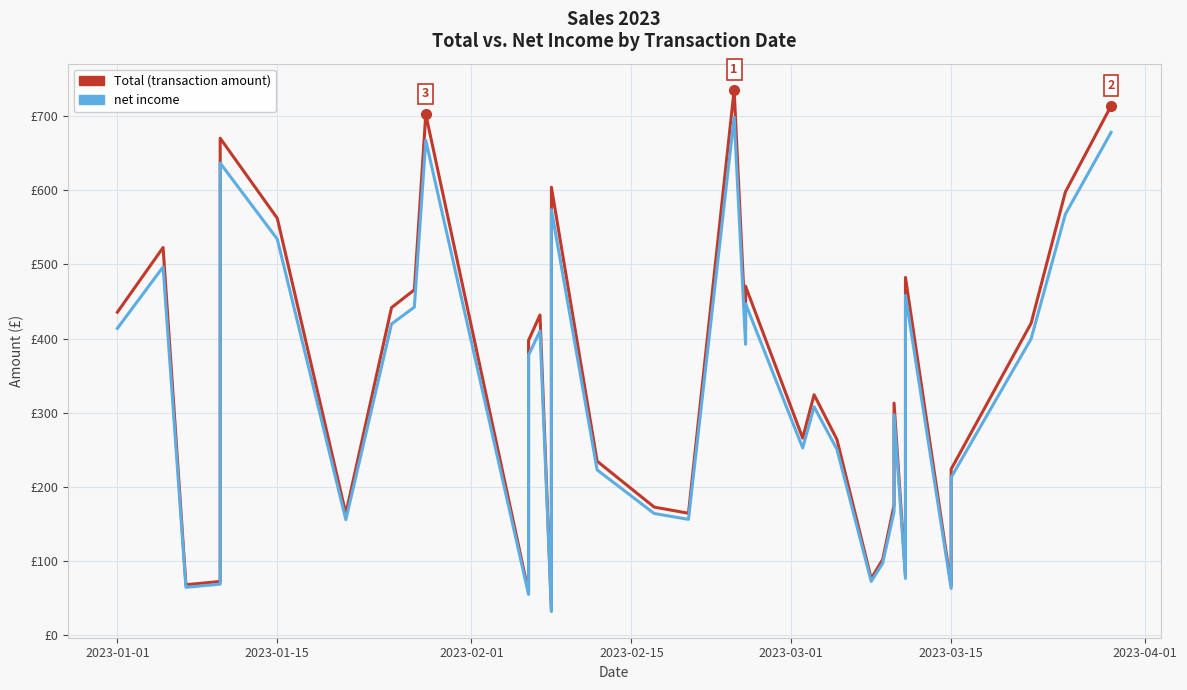

The value of Total (transaction amount) at 2023-03-15 is 317.6. True or false?

False